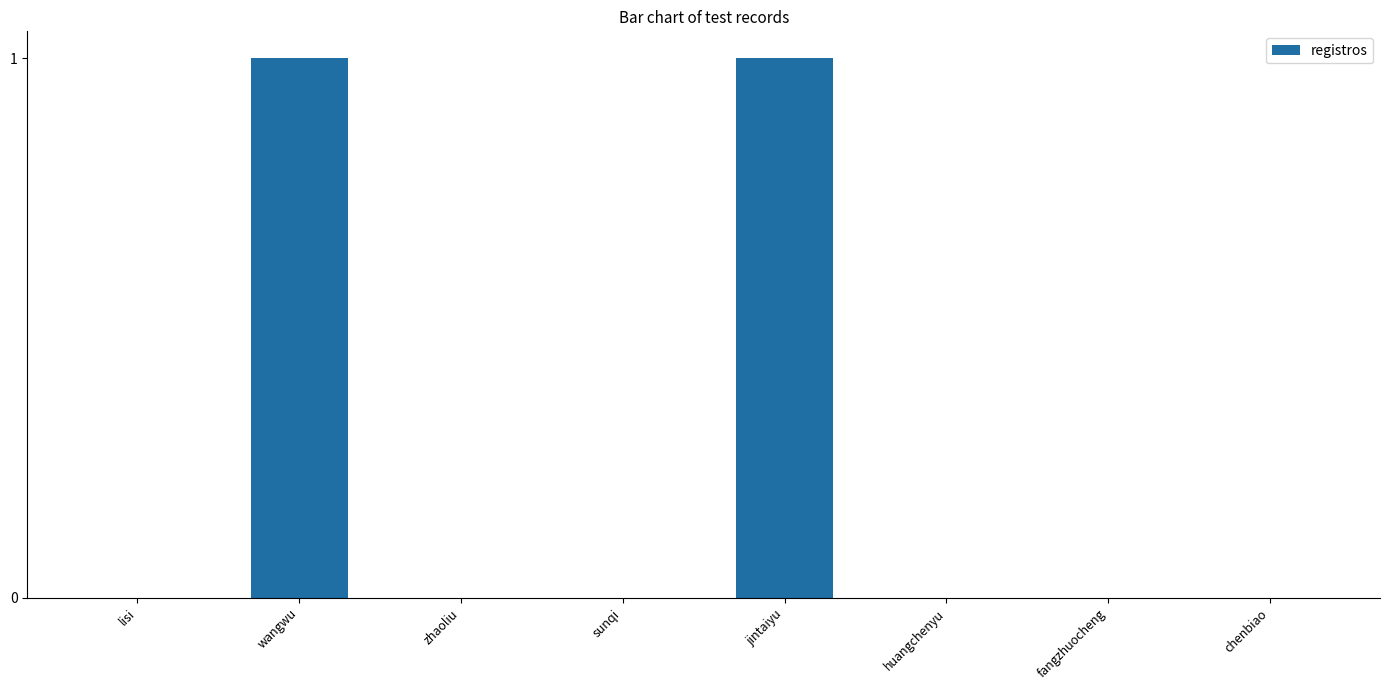

The chart shows a value of 0 at huangchenyu. True or false?

True